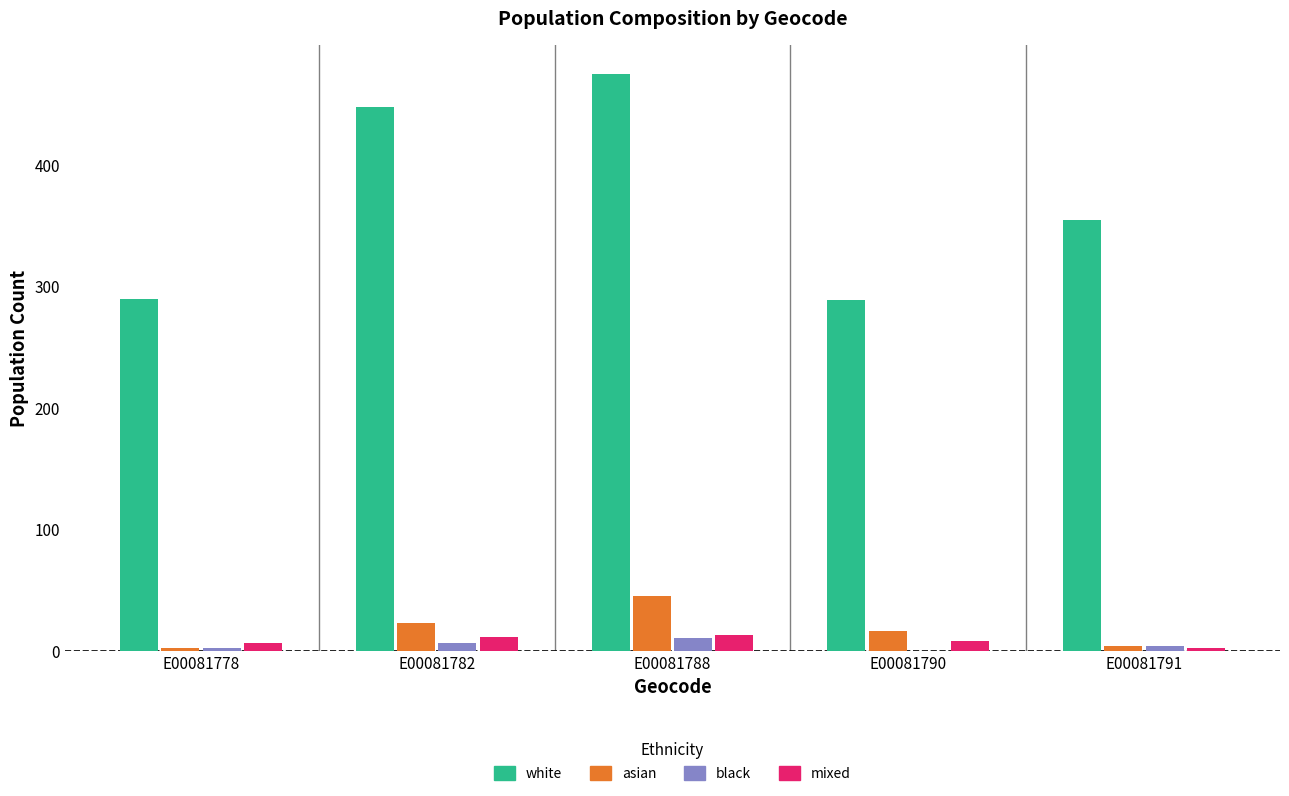

The value of white at E00081778 is 290. True or false?

True